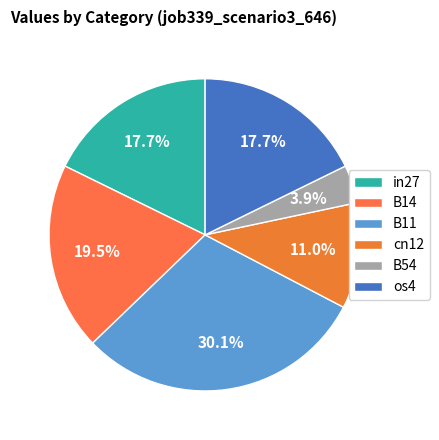

Which category has the smallest portion of the pie?

B54